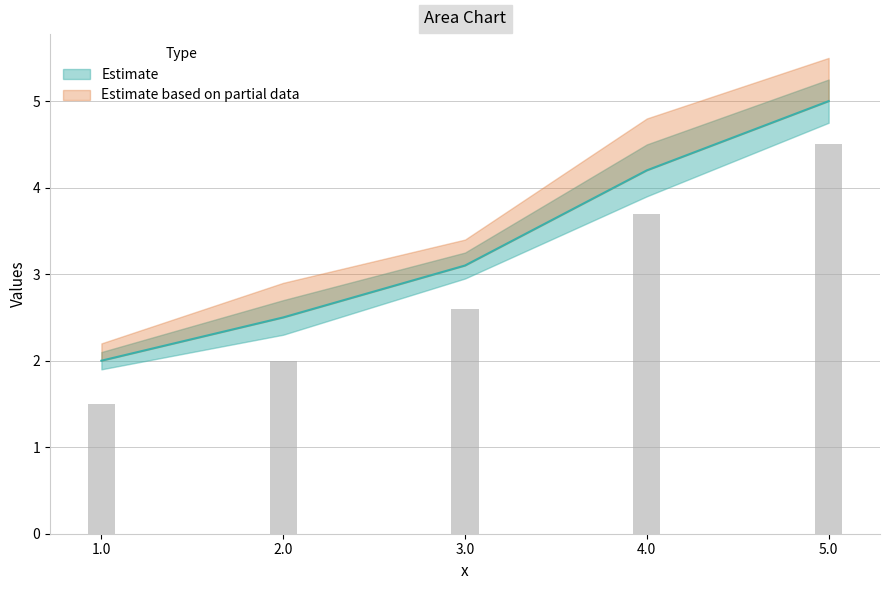

At which label is the value closest to 3?

3.0